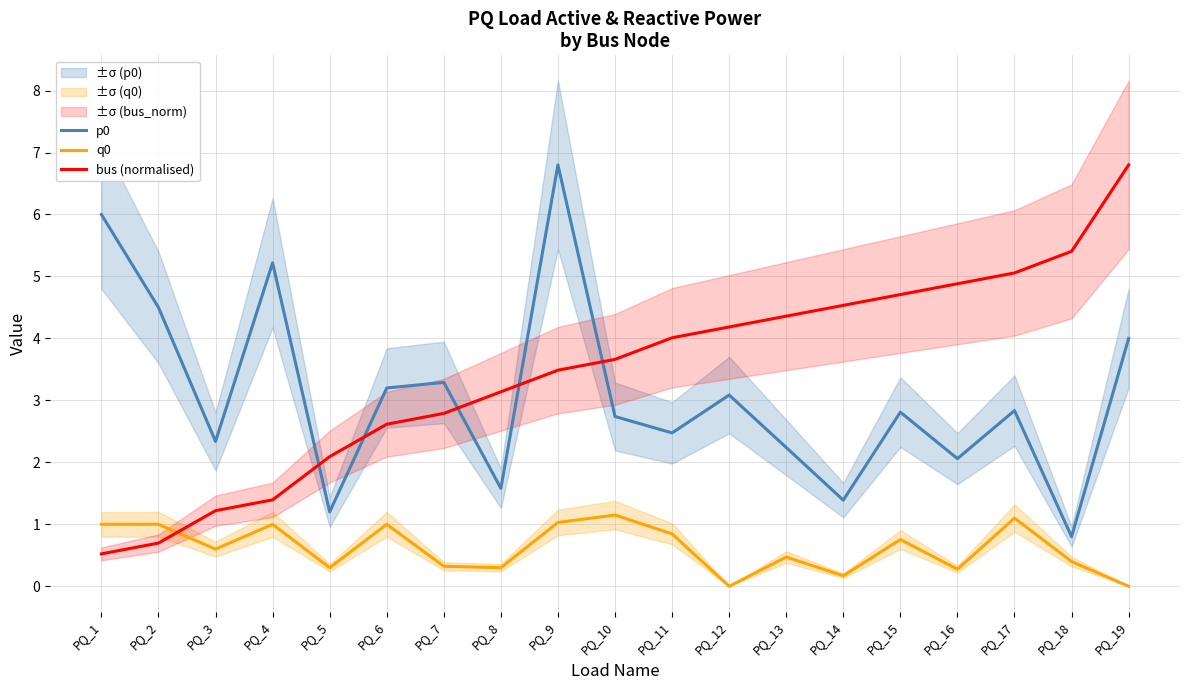

True or false: p0 and q0 intersect in this chart.

False